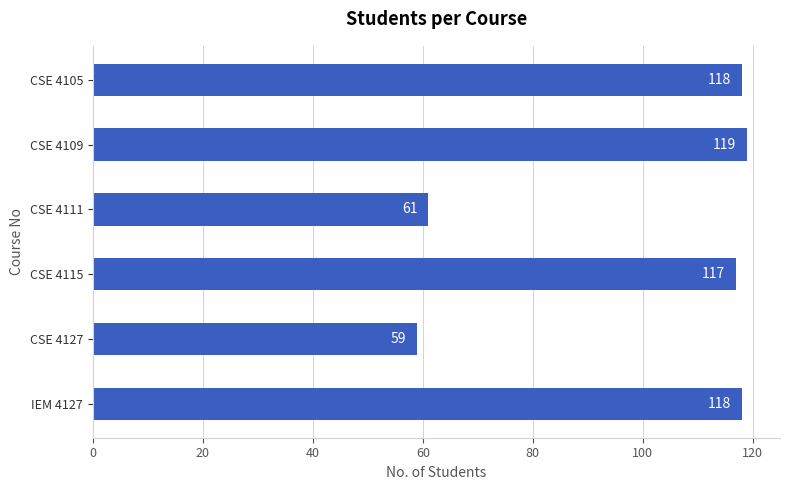

Does the chart contain stacked bars?

No